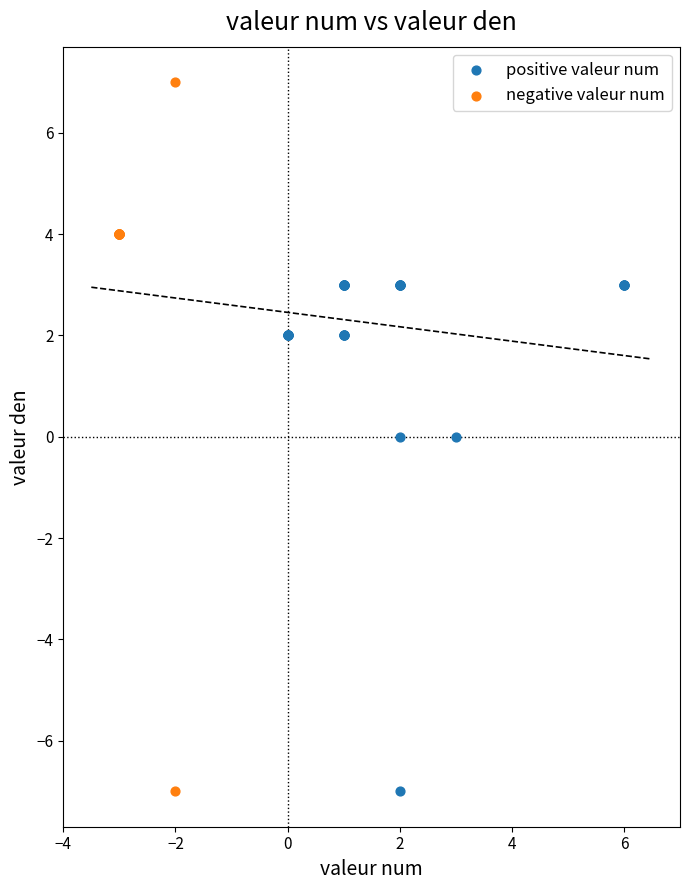

Which series reaches the maximum Y coordinate?

negative valeur num